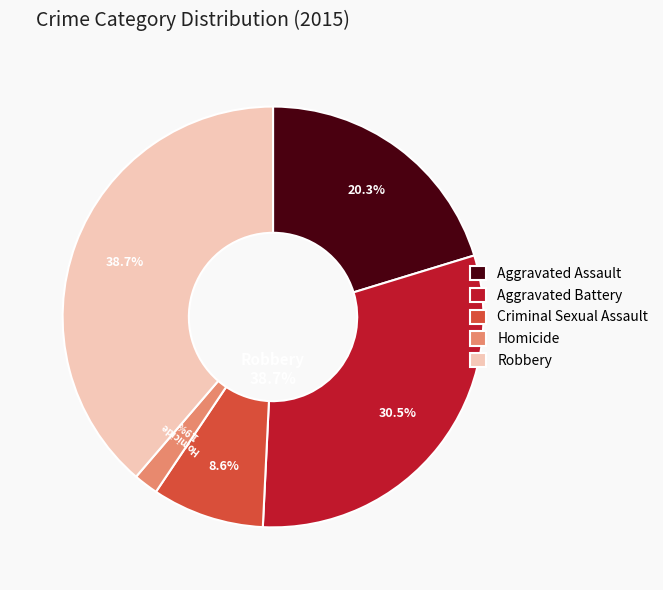

What percentage is the Aggravated Battery slice, to the nearest percent?

30%